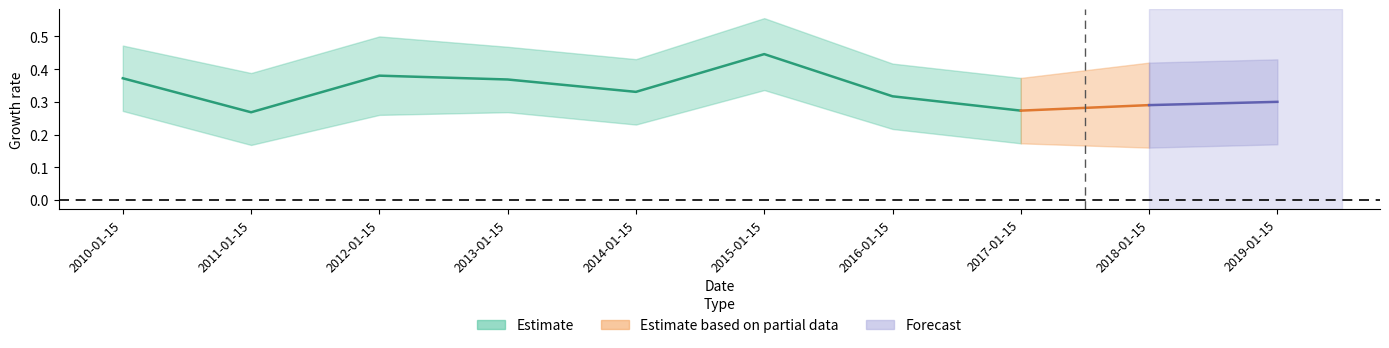

Where is the first local maximum?

2012-01-15